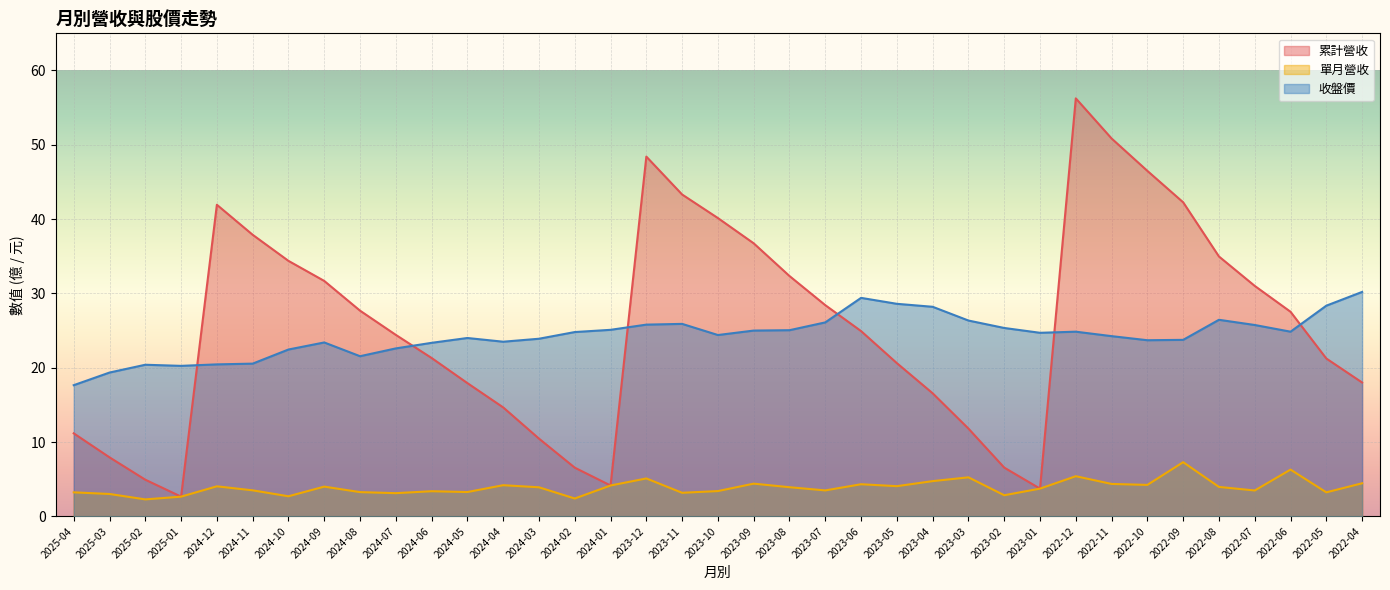

What is the difference between the maximum and second lowest values in the 收盤價 series?

10.8